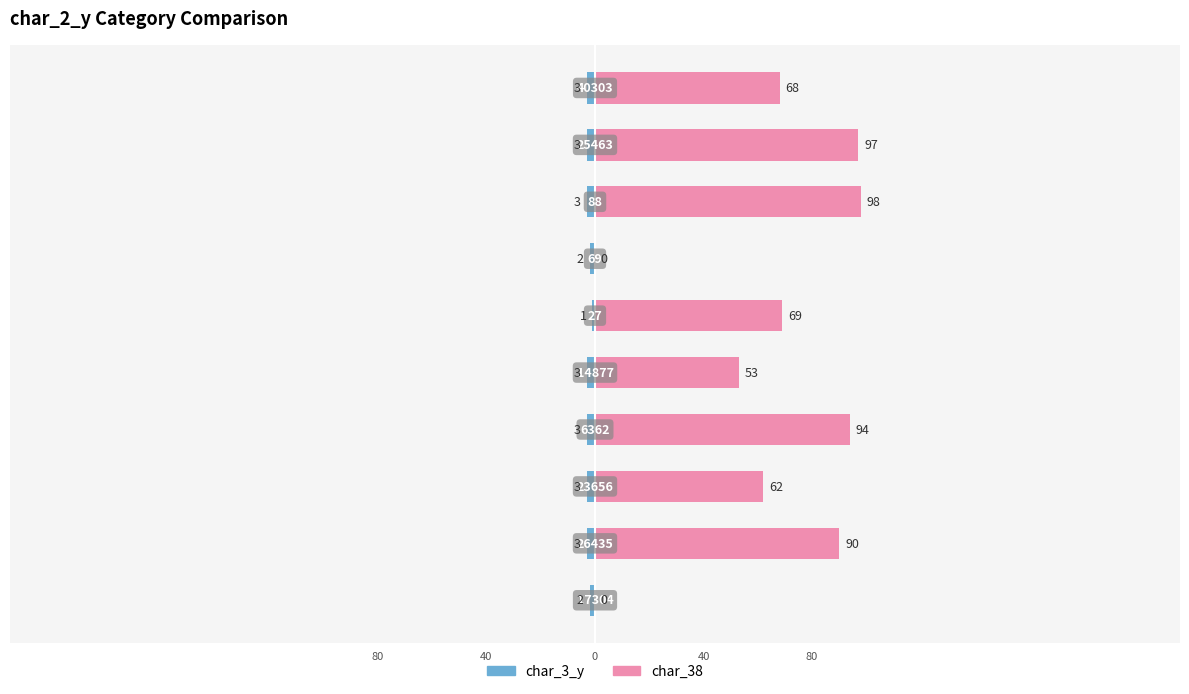

Reading left to right, extract all data points from this chart.

char_3_y: -2	-3	-3	-3	-3	-1	-2	-3	-3	-3
char_38: 0	90	62	94	53	69	0	98	97	68